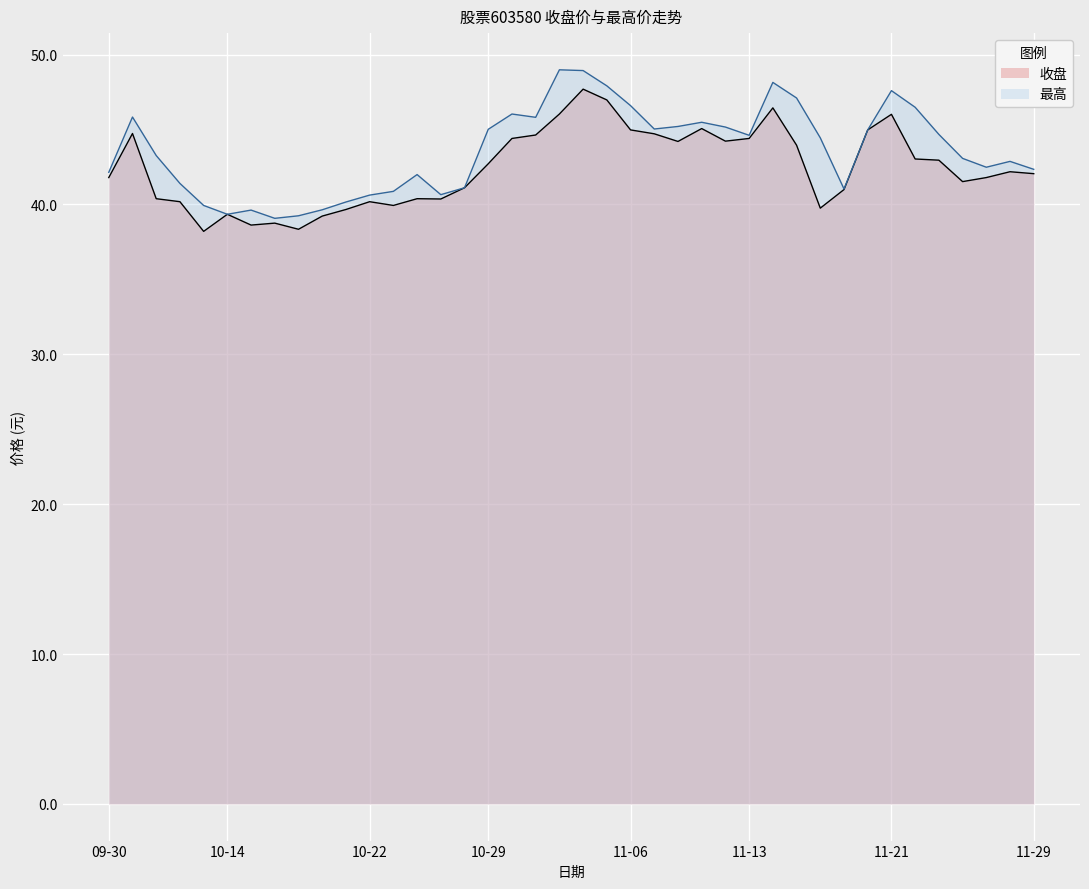

Reading left to right, extract all data points from this chart.

收盘: 41.8	44.7	40.4	40.2	38.2	39.3	38.6	38.8	38.3	39.2	39.7	40.2	39.9	40.4	40.4	41.1	42.7	44.4	44.6	46.0	47.7	47.0	45.0	44.7	44.2	45.1	44.2	44.4	46.4	44.0	39.8	41.0	45.0	46.0	43.0	43.0	41.5	41.8	42.2	42.0
最高: 42.1	45.8	43.3	41.4	39.9	39.3	39.6	39.1	39.2	39.6	40.2	40.6	40.9	42.0	40.6	41.1	45.0	46.0	45.8	49.0	48.9	47.9	46.6	45.0	45.2	45.5	45.2	44.6	48.1	47.1	44.4	41.0	45.0	47.6	46.5	44.7	43.1	42.5	42.9	42.3